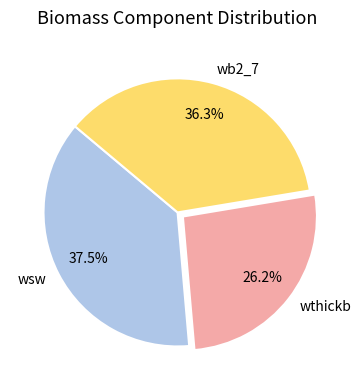

What is the total percentage of wb2_7 and wthickb?

62.5%